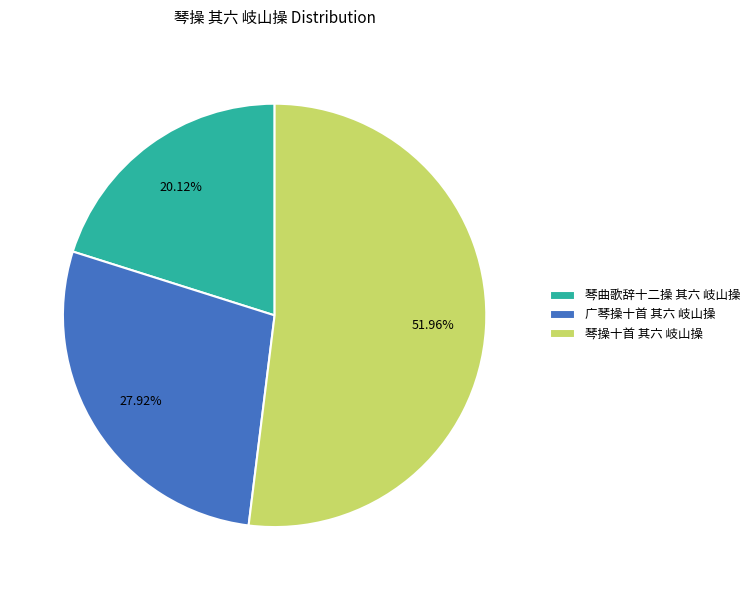

What percentage is the 琴曲歌辞十二操 其六 岐山操 slice, to the nearest percent?

20%